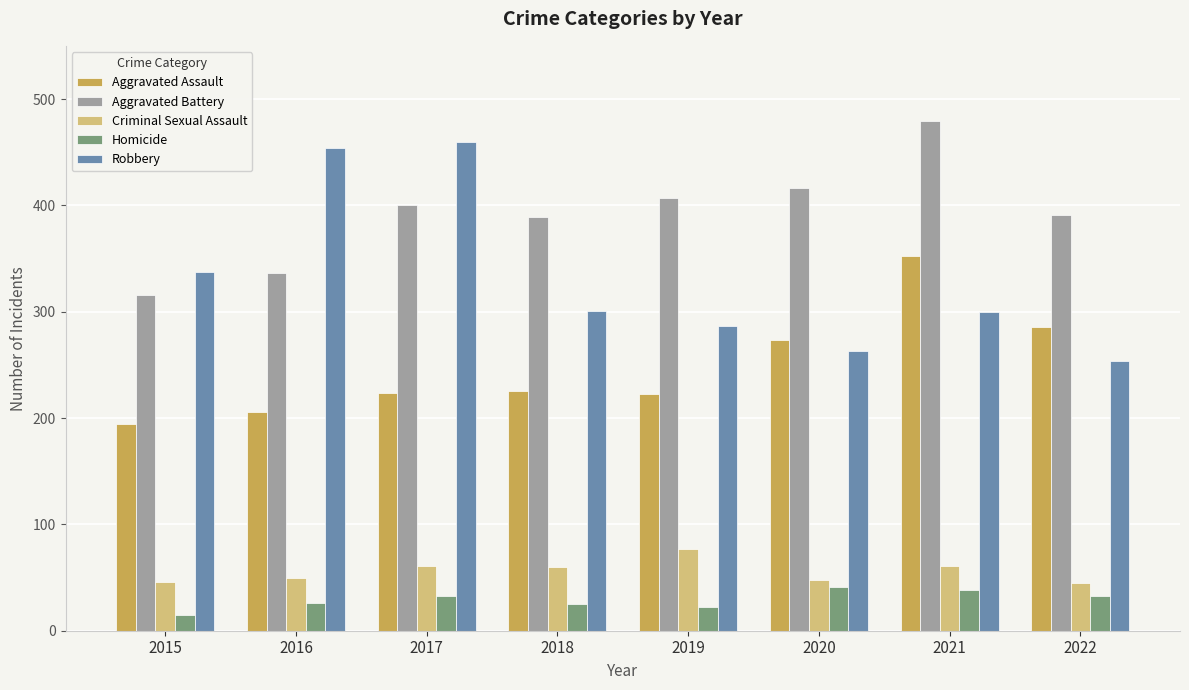

At how many categories does at least one series exceed 314?

8